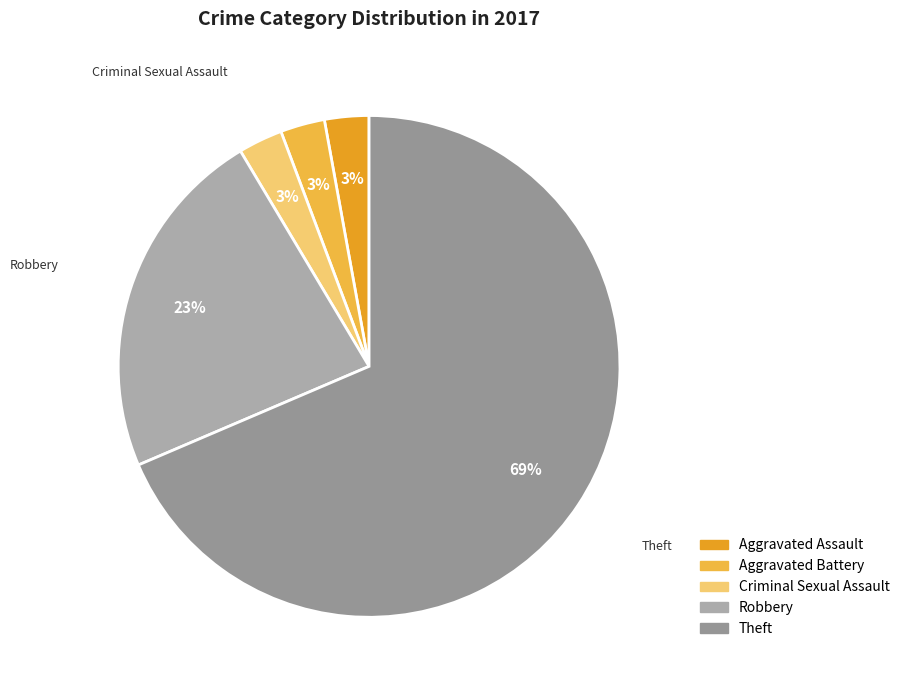

Which slice represents more than half of the pie?

Theft